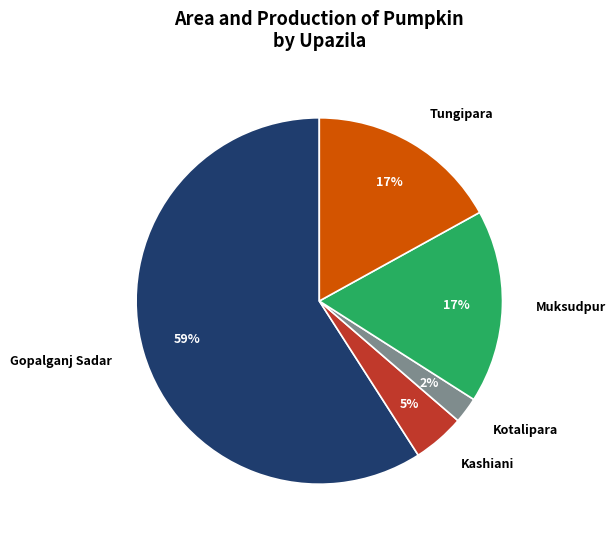

Between Muksudpur and Kashiani, which is larger?

Muksudpur